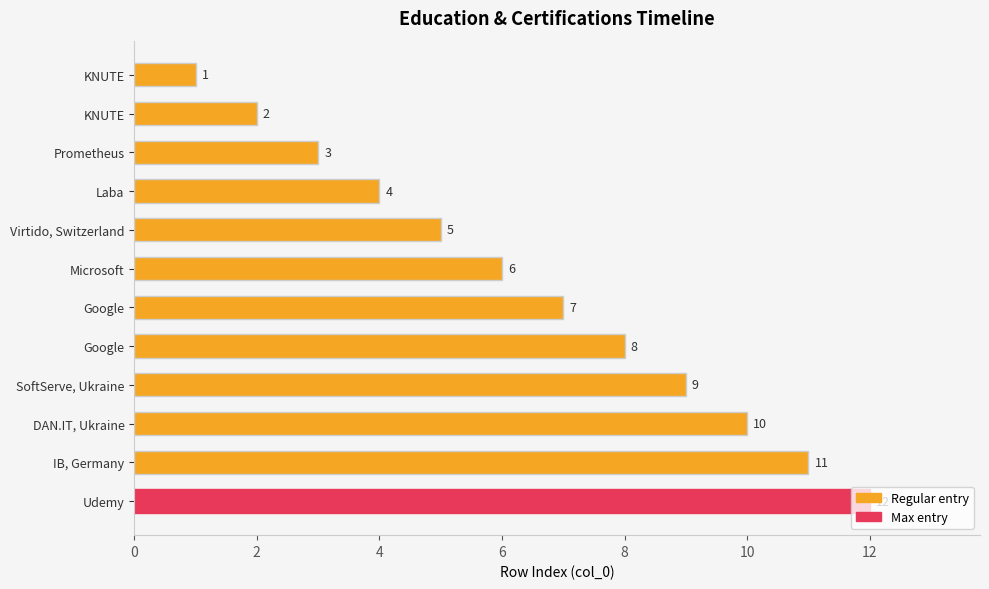

How many bars are there in total?

12